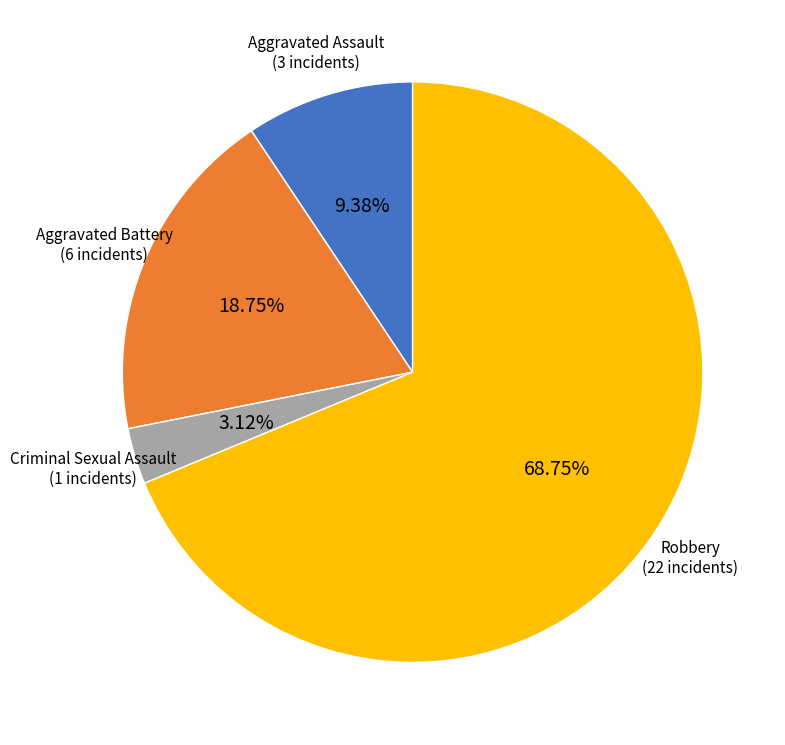

Does any single category account for the majority?

Yes